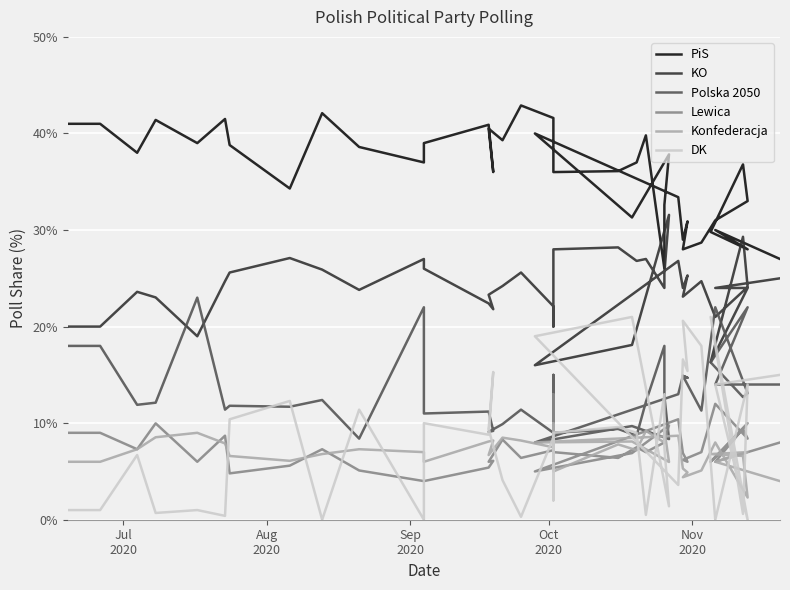

How many intersections are there between Konfederacja and Lewica?

14